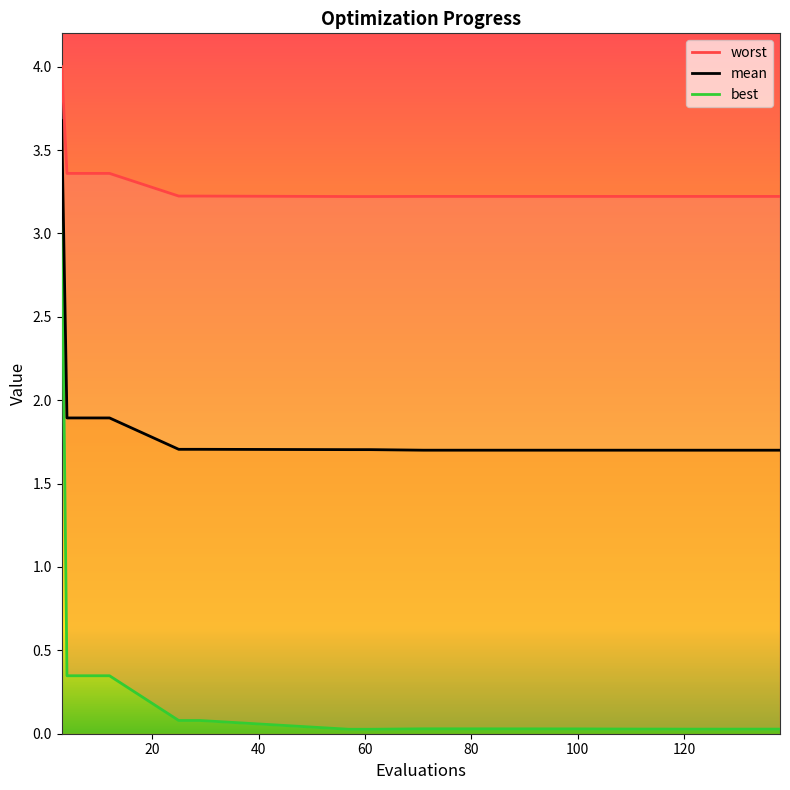

Is it true that mean equals 2.4 at 100?

False